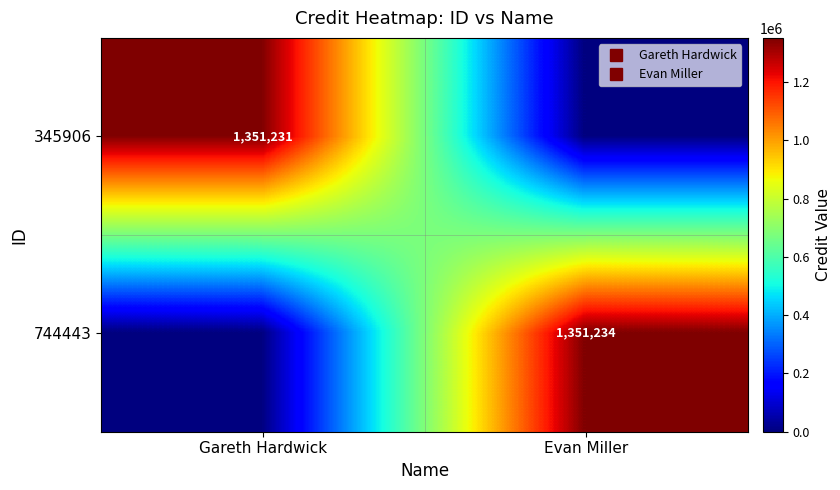

Rank the series at Evan Miller from highest to lowest value.

744443, 345906